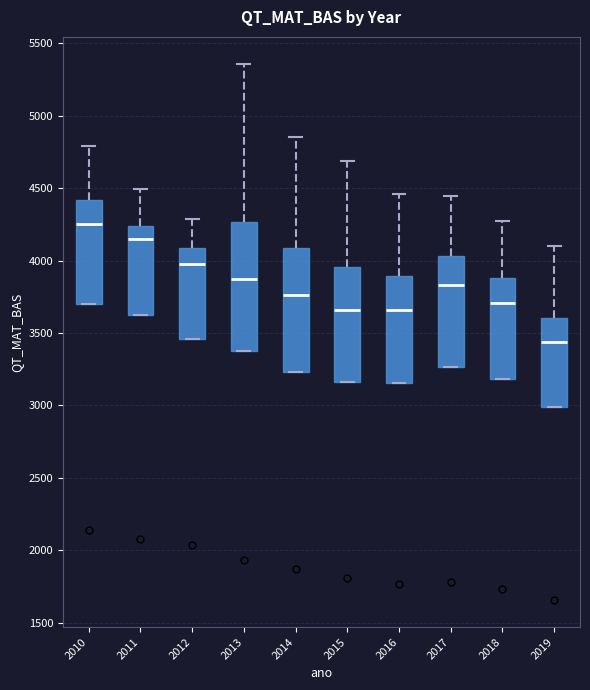

Where is the lower edge of the box at x = 2018 on the y-axis? The values are not printed on the chart, so give them approximately, as read against the axis.

3200